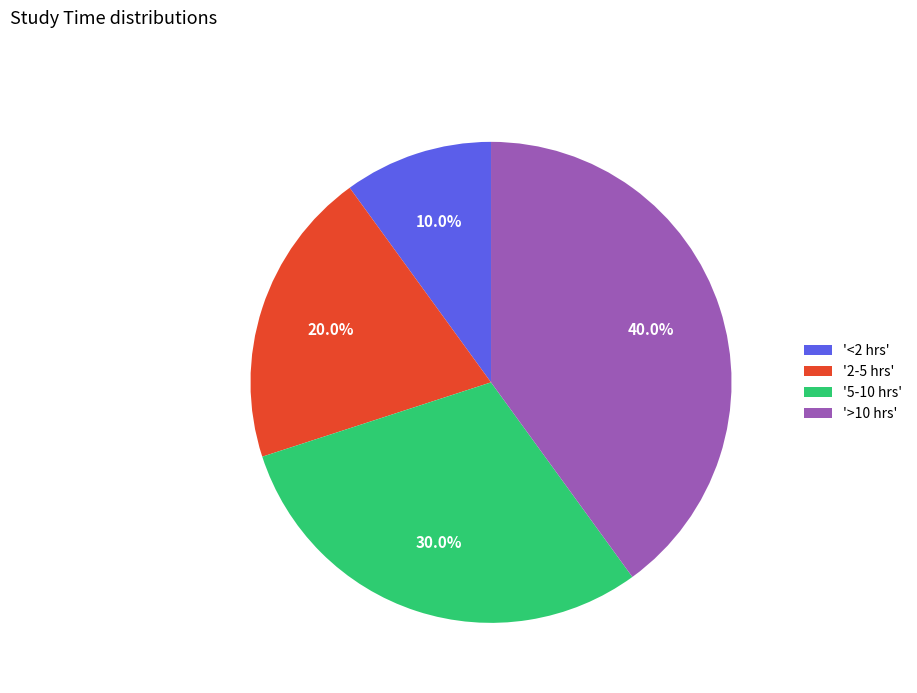

What is the smallest slice in the pie chart?

'<2 hrs'